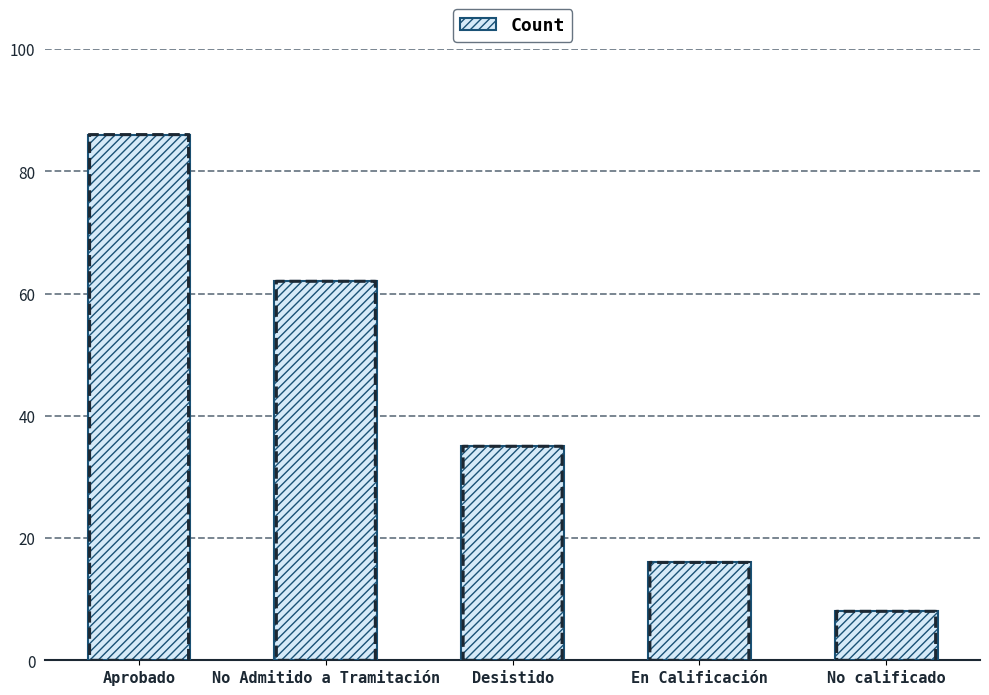

How many series are shown in this chart?

1